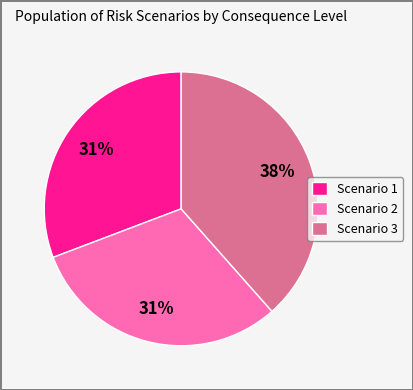

Is there any slice that represents more than half of the pie?

No